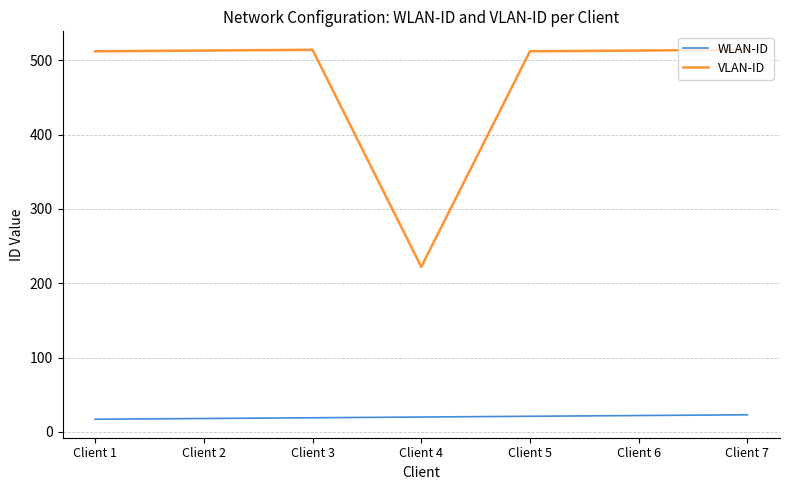

List the series in order of their overall mean, lowest first.

WLAN-ID, VLAN-ID